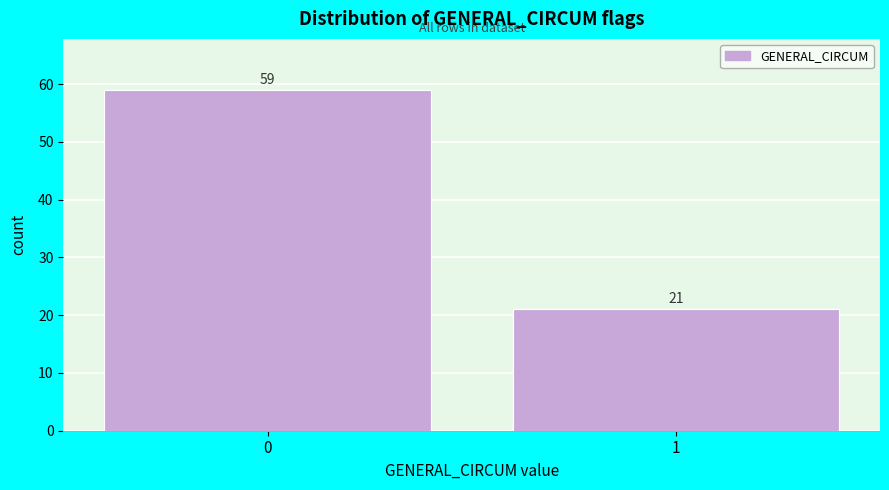

Reading left to right, list all the values displayed in this chart.

59	21